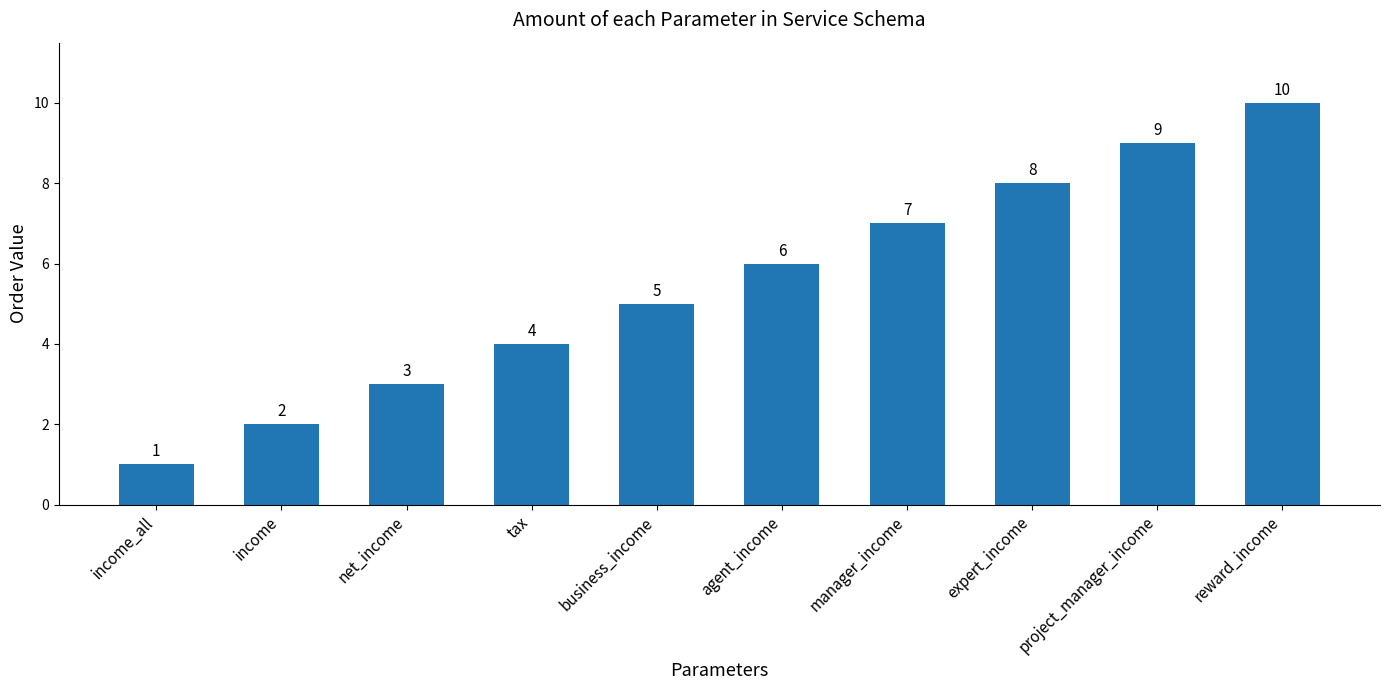

The value at income is 1. True or false?

False